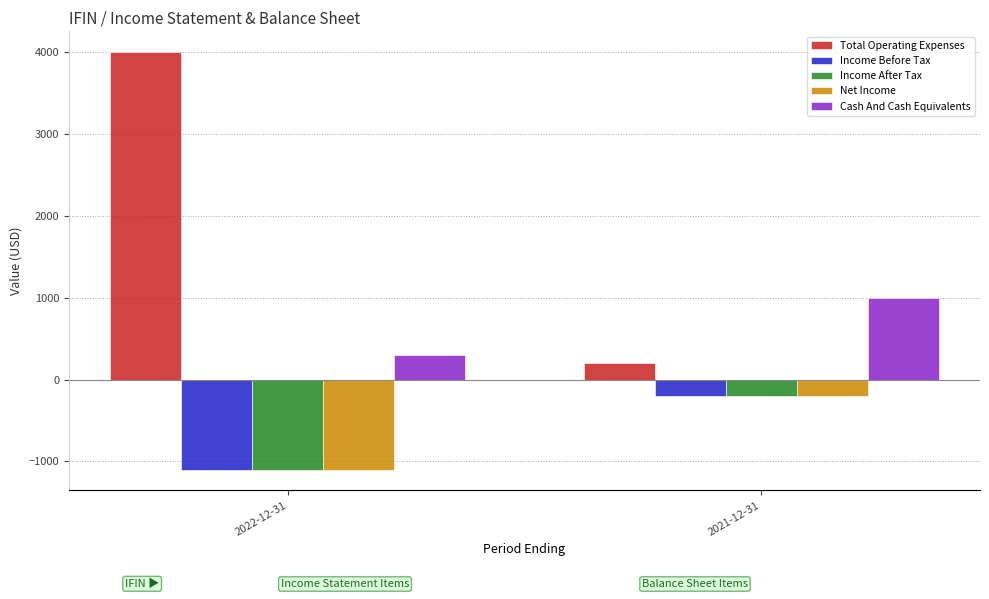

Between 2022-12-31 and 2021-12-31, which is larger?

2022-12-31